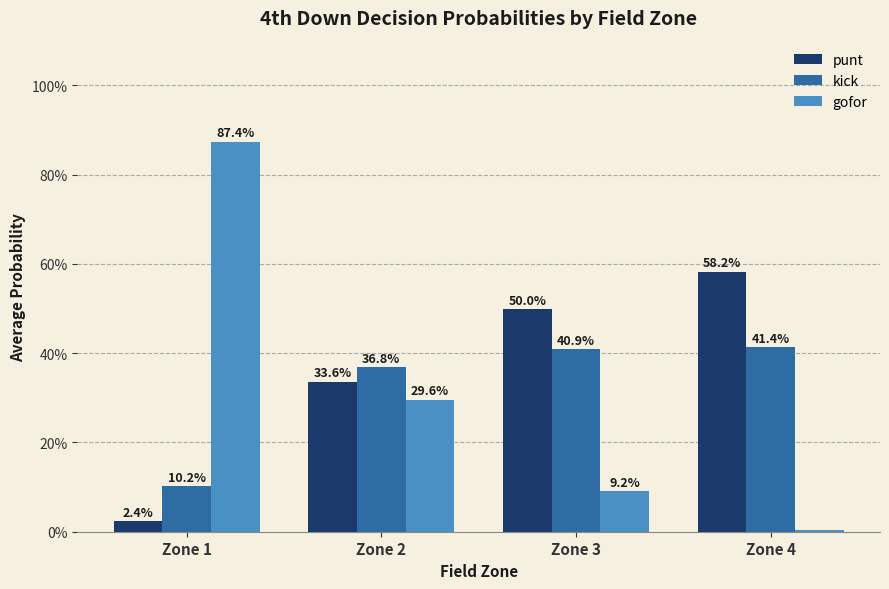

Does the chart contain any negative values?

No